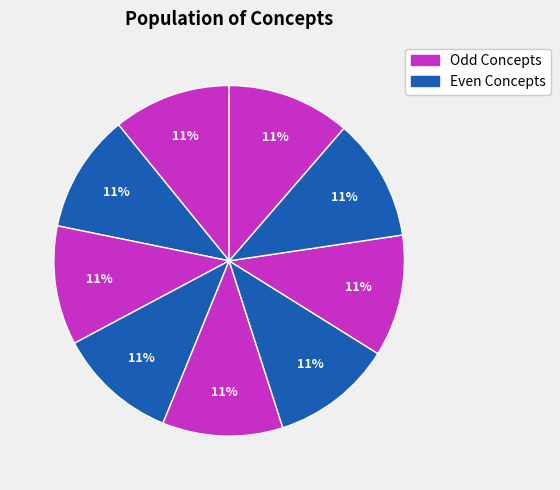

How many segments does this pie chart have?

9